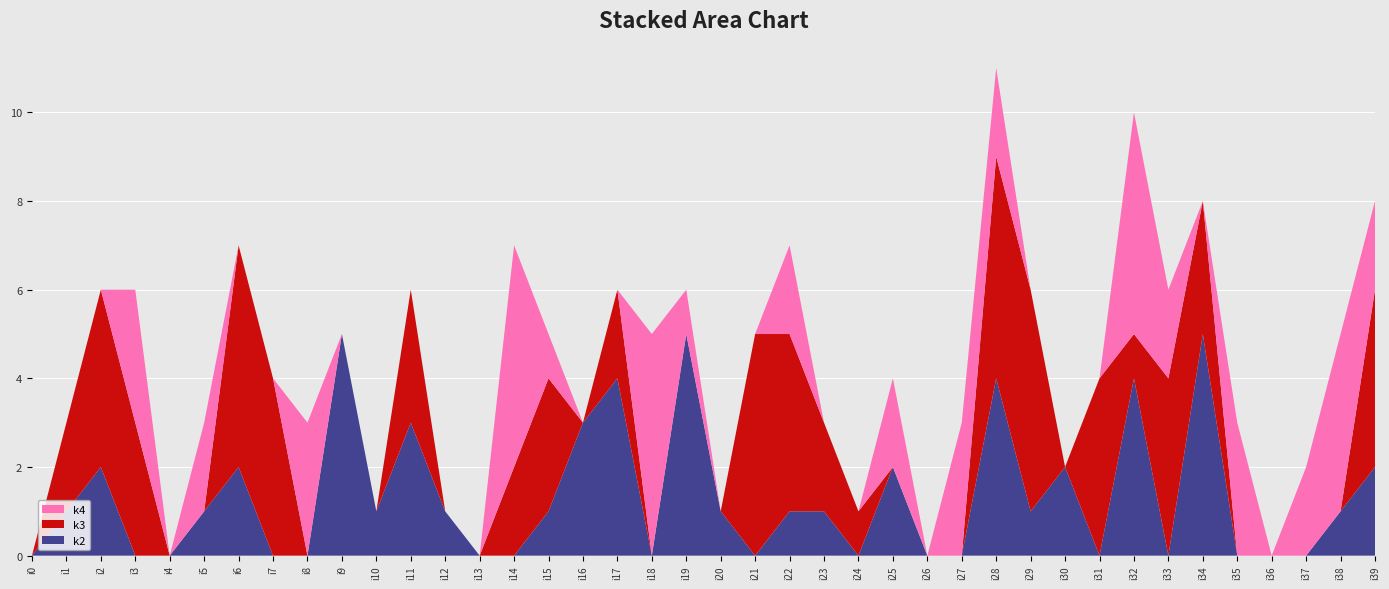

Reading left to right, transcribe all the data shown in this chart.

k2: 0	1	2	0	0	1	2	0	0	5	1	3	1	0	0	1	3	4	0	5	1	0	1	1	0	2	0	0	4	1	2	0	4	0	5	0	0	0	1	2
k3: 0	2	4	3	0	0	5	4	0	0	0	3	0	0	2	3	0	2	0	0	0	5	4	2	1	0	0	0	5	5	0	4	1	4	3	0	0	0	0	4
k4: 0	0	0	3	0	2	0	0	3	0	0	0	0	0	5	1	0	0	5	1	0	0	2	0	0	2	0	3	2	0	0	0	5	2	0	3	0	2	4	2